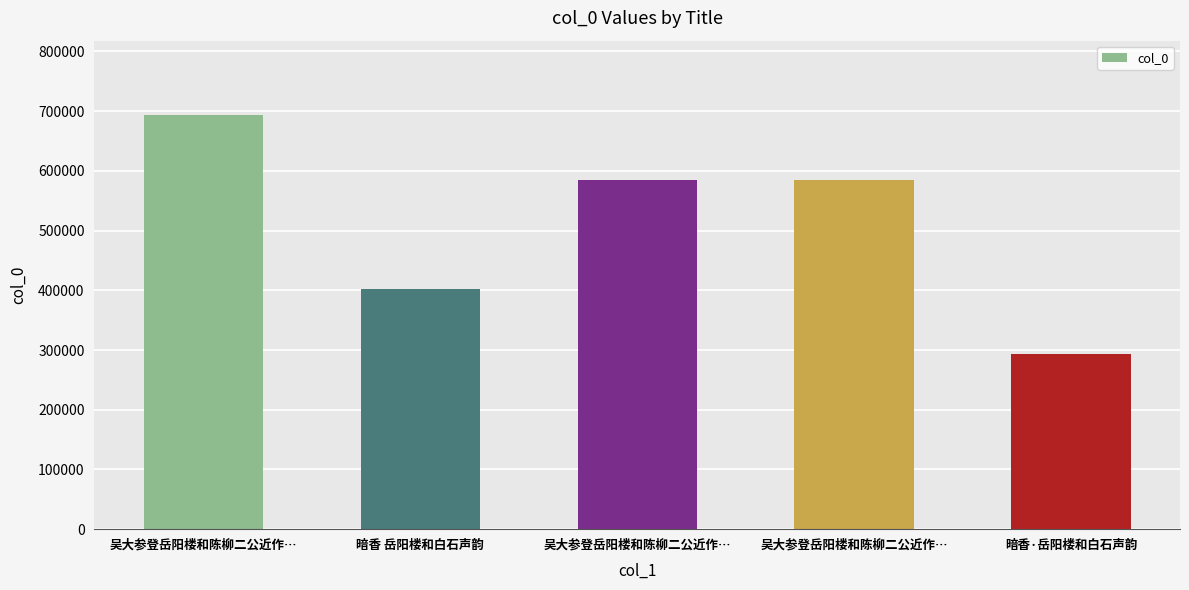

How many data points are less than 585171?

2